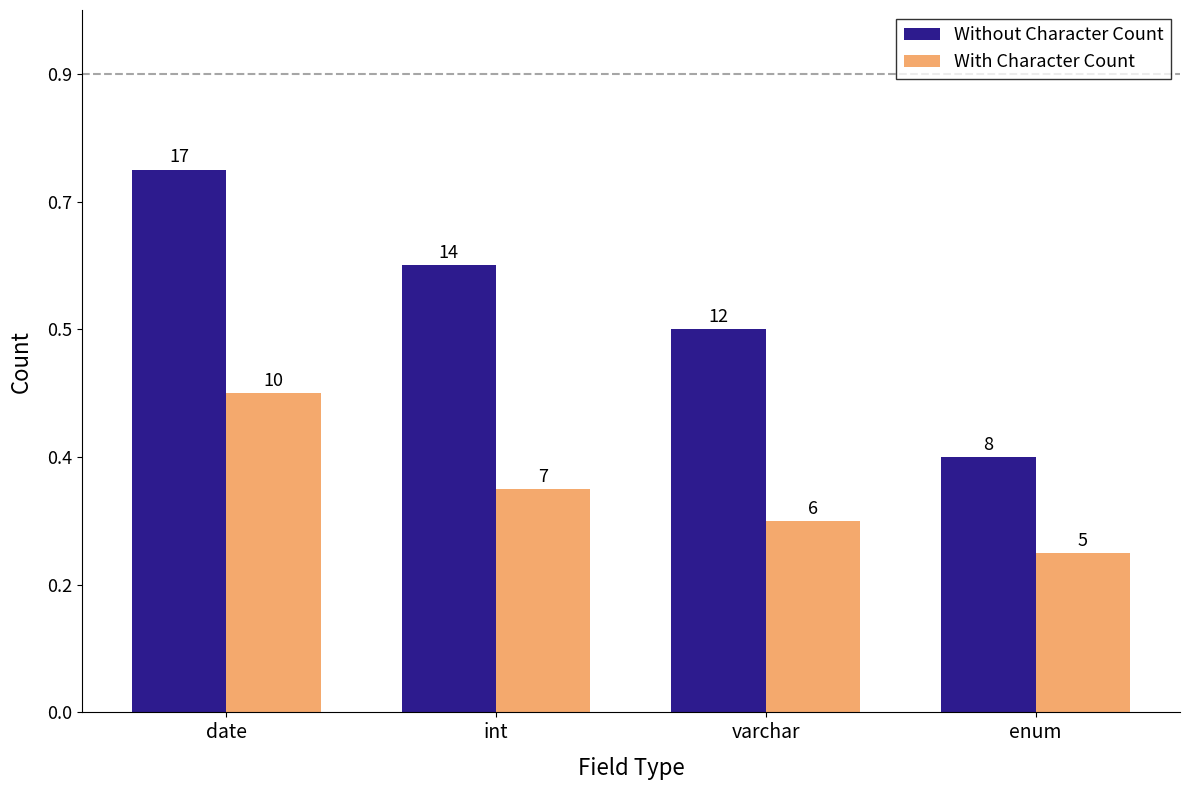

Does the chart contain stacked bars?

No